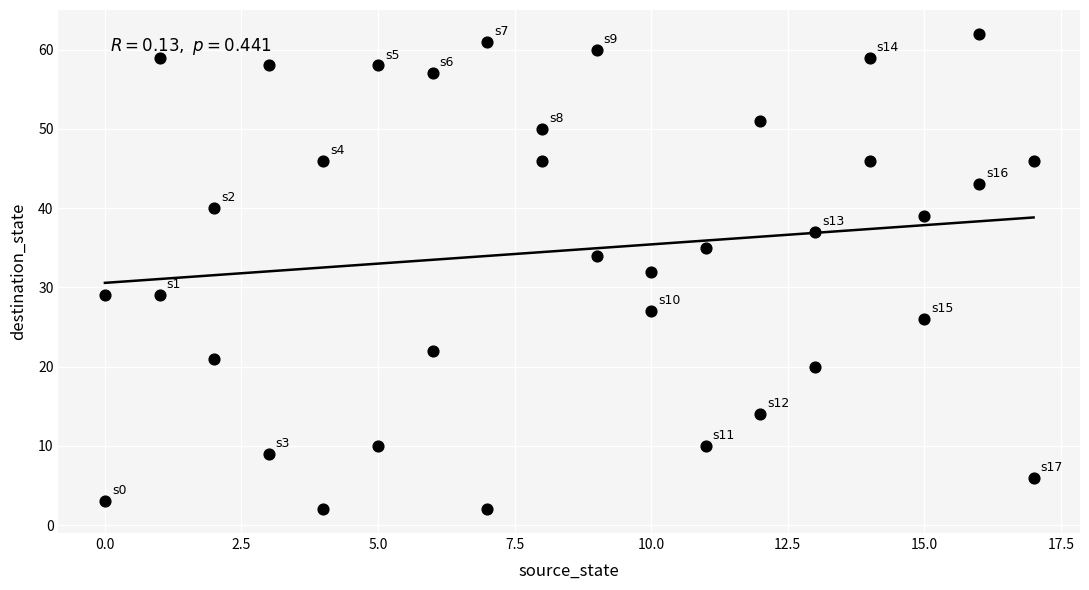

What is the range of X values (max minus min)?

17